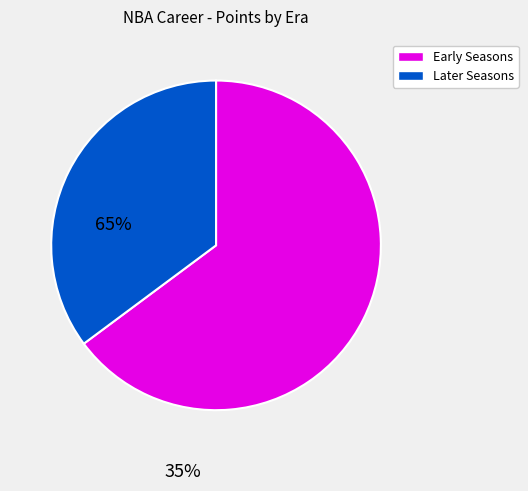

How many segments does this pie chart have?

2